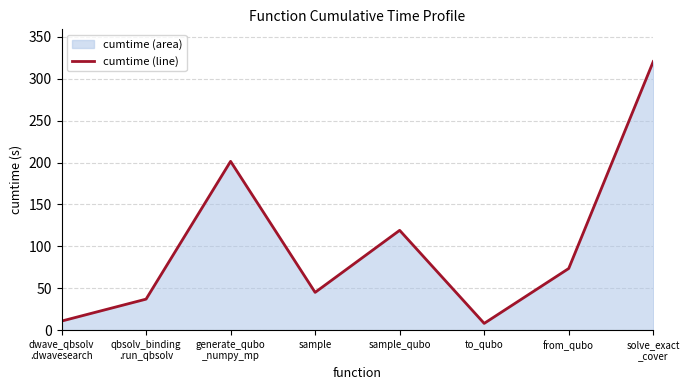

True or false: the data has more than 1 interior local peaks.

True